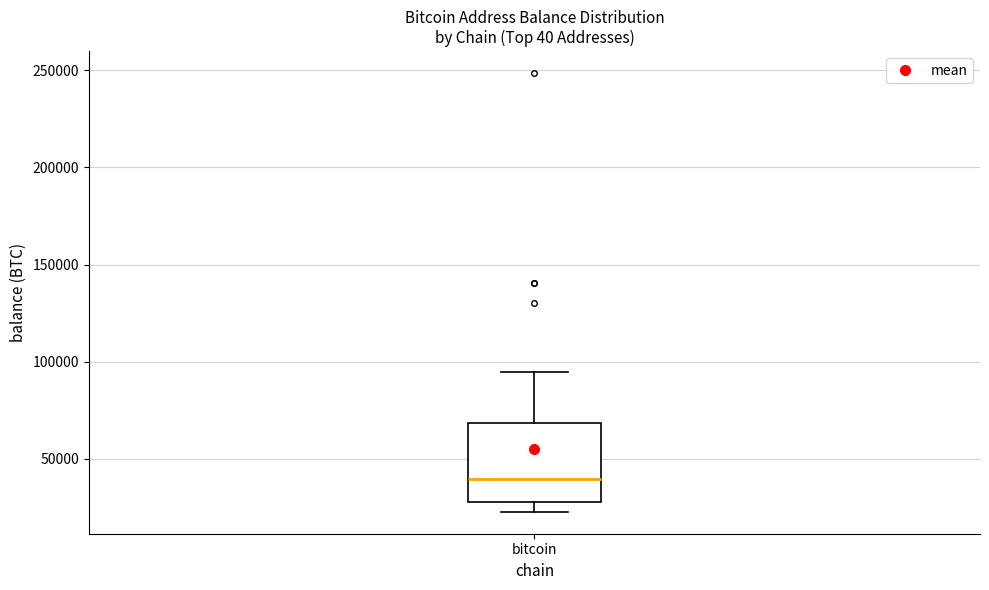

Where does the lower whisker of the box for bitcoin end on the y-axis? The values are not printed on the chart, so give them approximately, as read against the axis.

25000